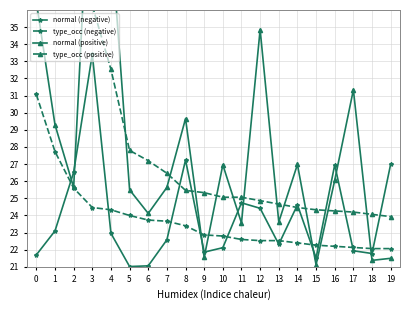

What is the difference between the maximum and minimum values in the normal (positive) series?

26.1